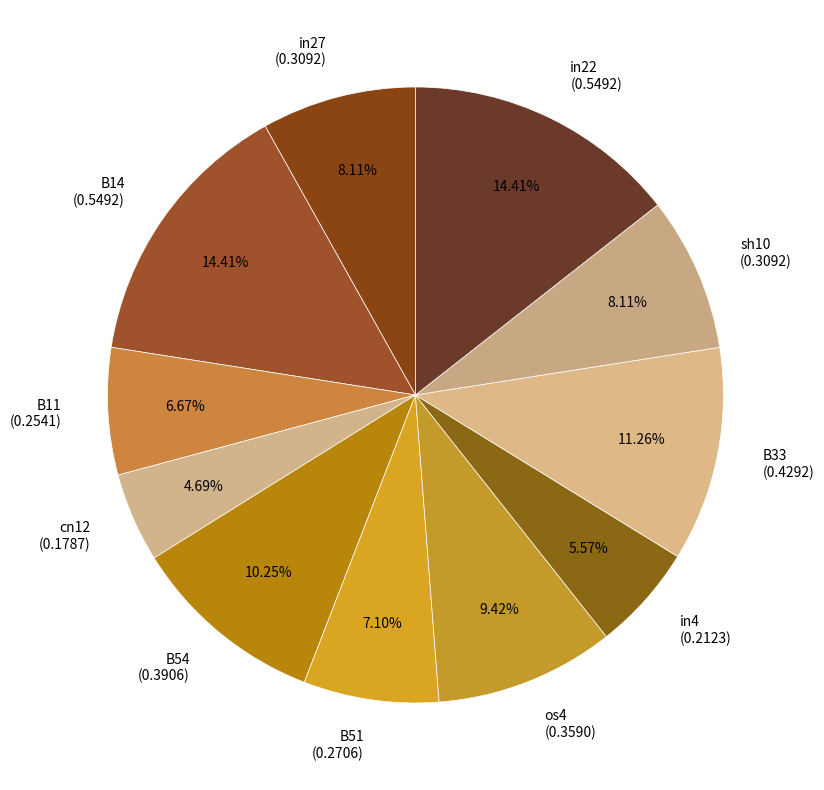

Combined, do in27 and B11 account for over 50%?

No